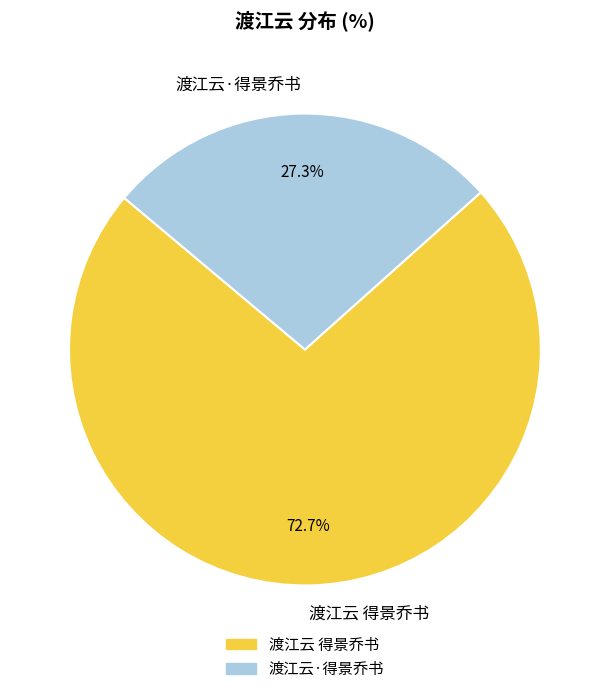

True or false: 渡江云·得景乔书 accounts for 27% of the total.

True